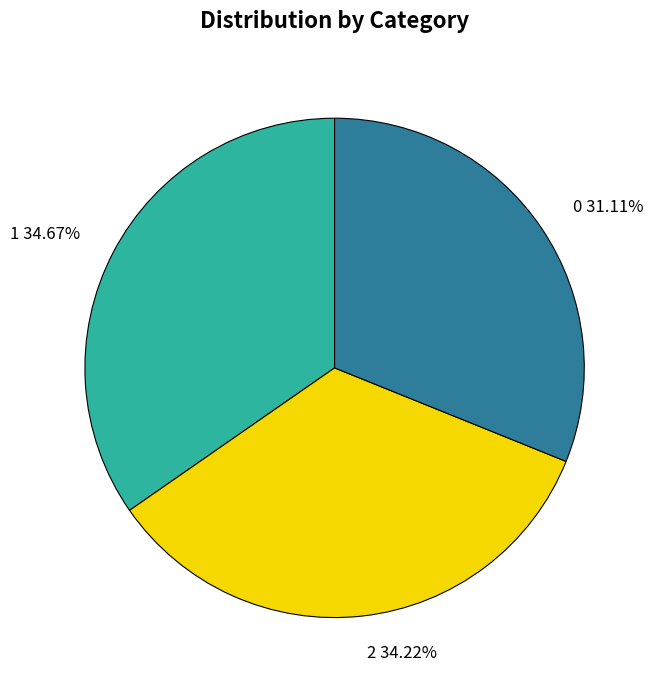

How many segments does this pie chart have?

3